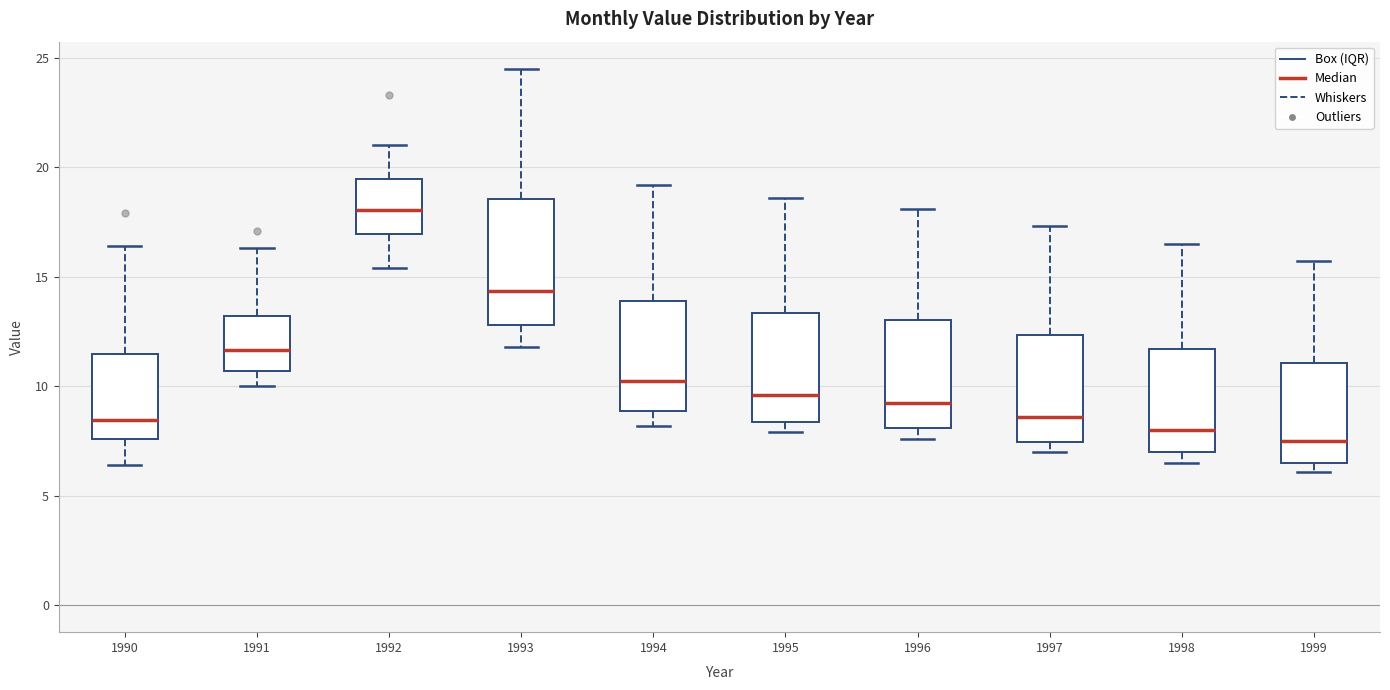

Which box is the tallest, from its lower edge to its upper edge?

1993